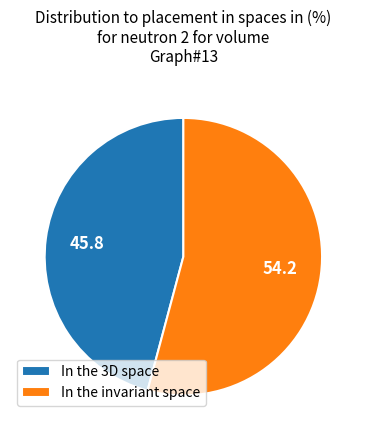

The In the invariant space slice represents 54% of the pie. True or false?

True